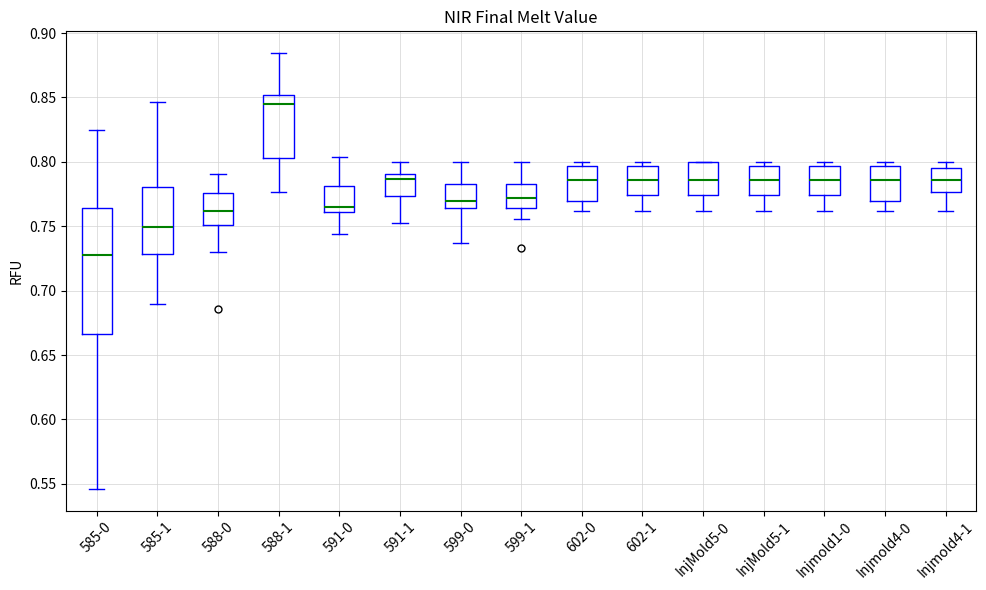

Where is the upper edge of the box for 602-1 on the y-axis? The values are not printed on the chart, so give them approximately, as read against the axis.

0.795